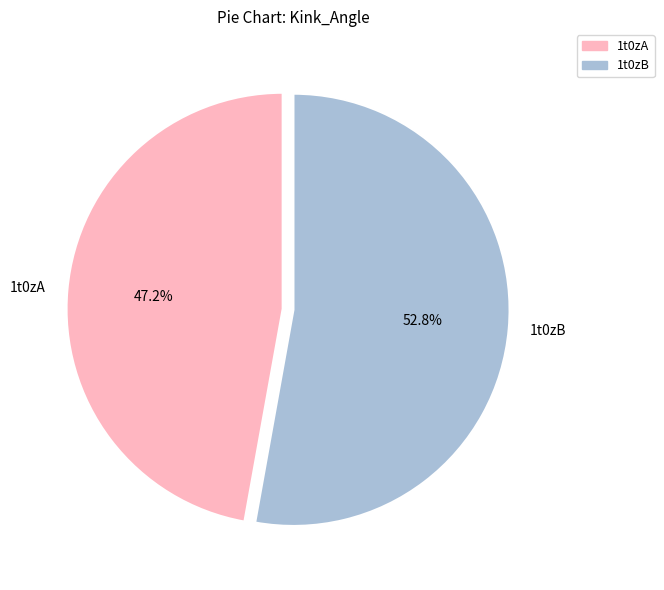

Rank the categories by value from highest to lowest.

1t0zB, 1t0zA